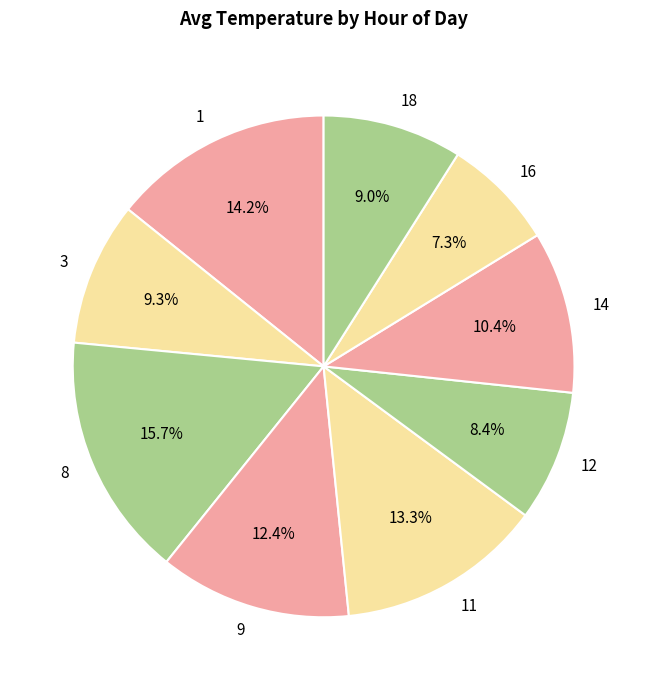

Count the number of slices in the pie.

9